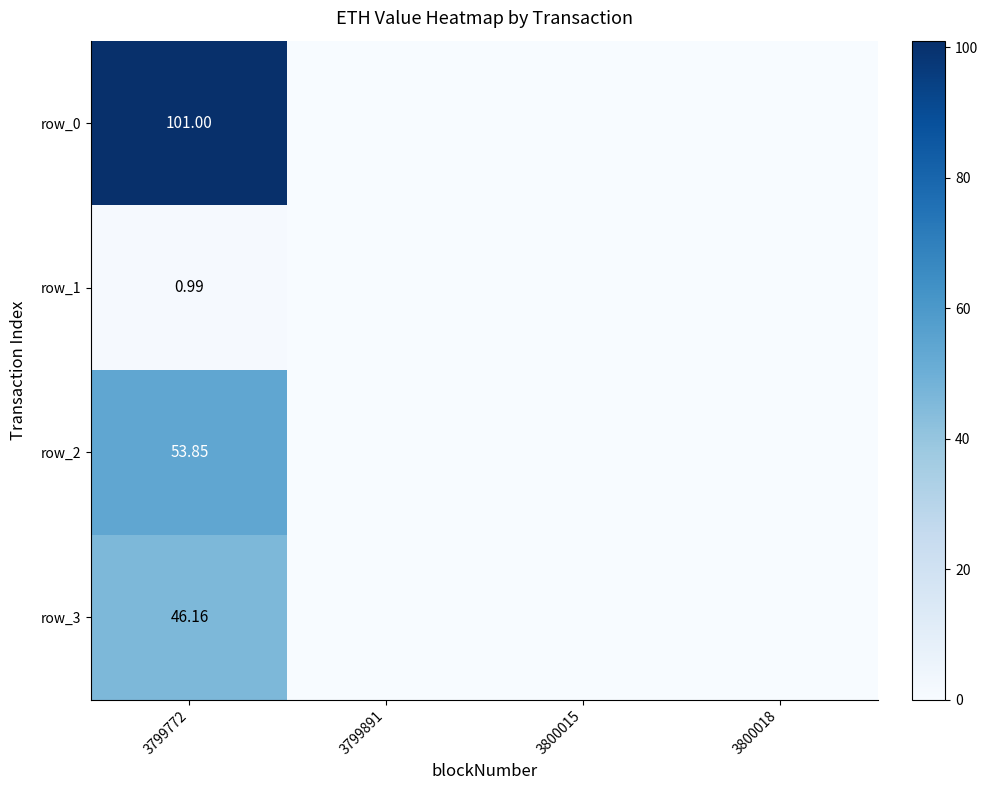

The row_0 series shows -46.6 at 3799891. True or false?

False